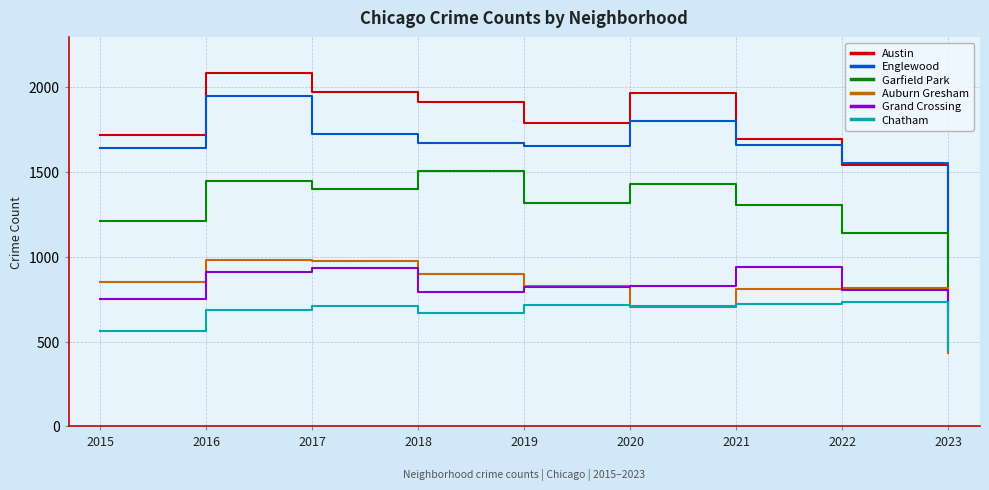

What is the sum of all Austin values?

15679